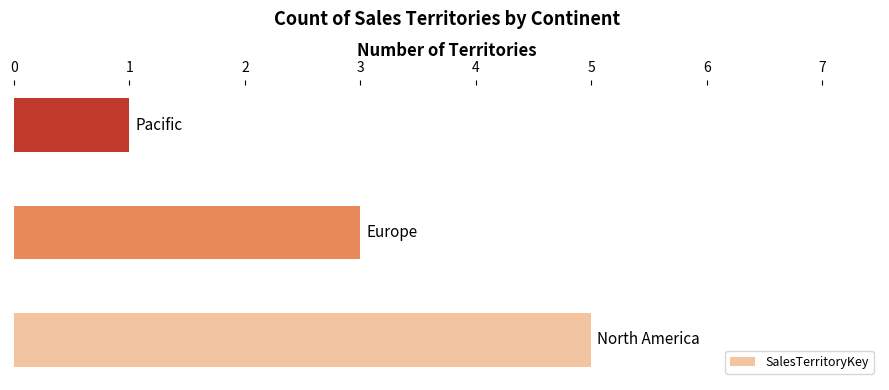

Reading bottom to top, transcribe all the data shown in this chart.

5	3	1